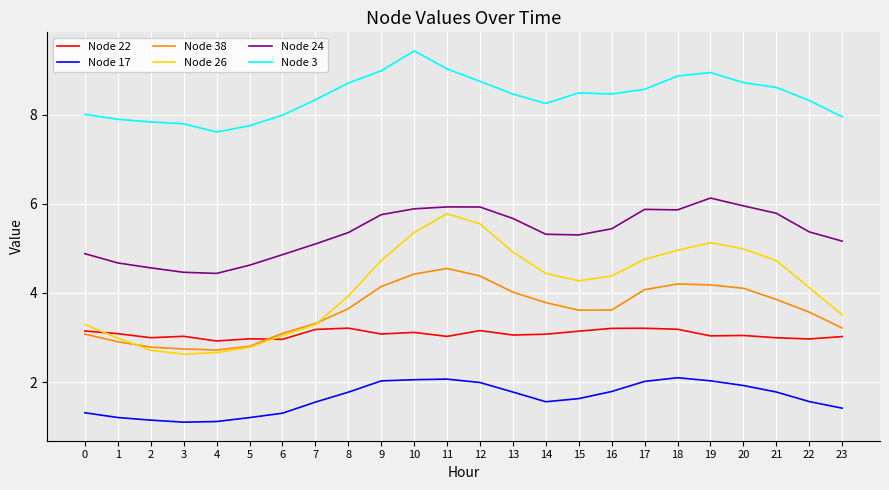

List the series in order of their peak value, lowest first.

Node 17, Node 22, Node 38, Node 26, Node 24, Node 3